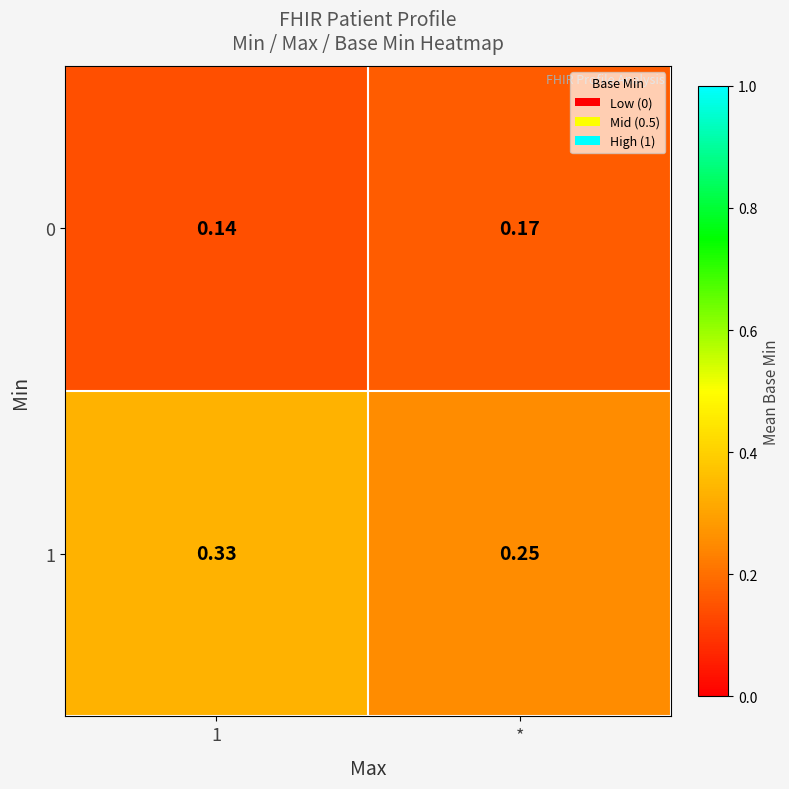

Is the value of 1 at 1 greater than the value of 0 at 1?

Yes